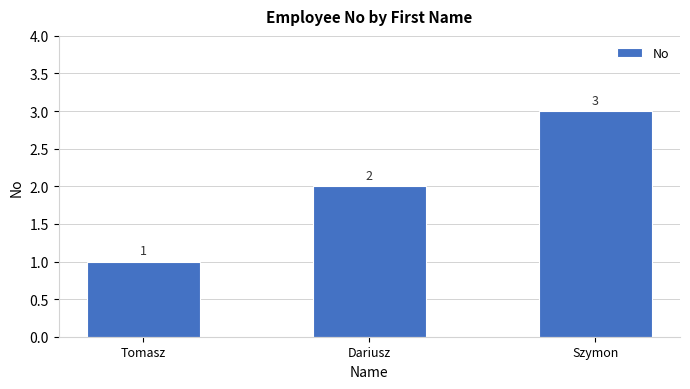

Which category has the lowest value across all series?

Tomasz